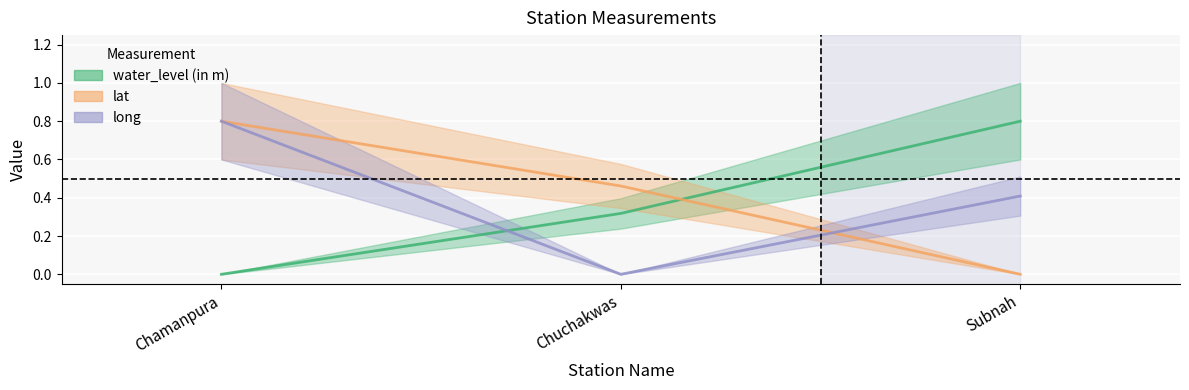

List the series in order of their peak value, highest first.

water_level (in m), lat, long